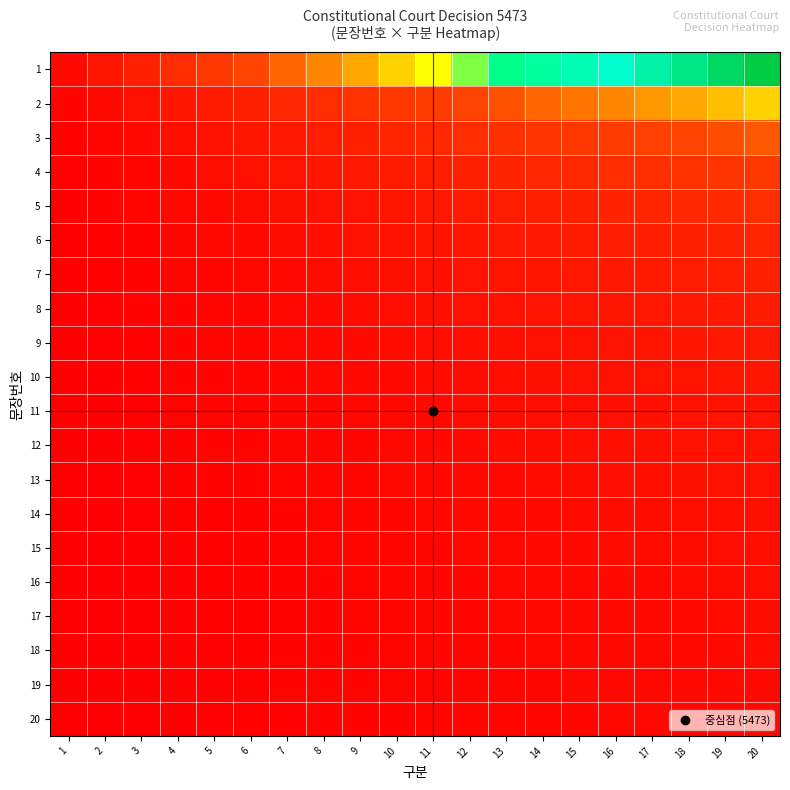

What is the minimum value shown in the chart?

0.1